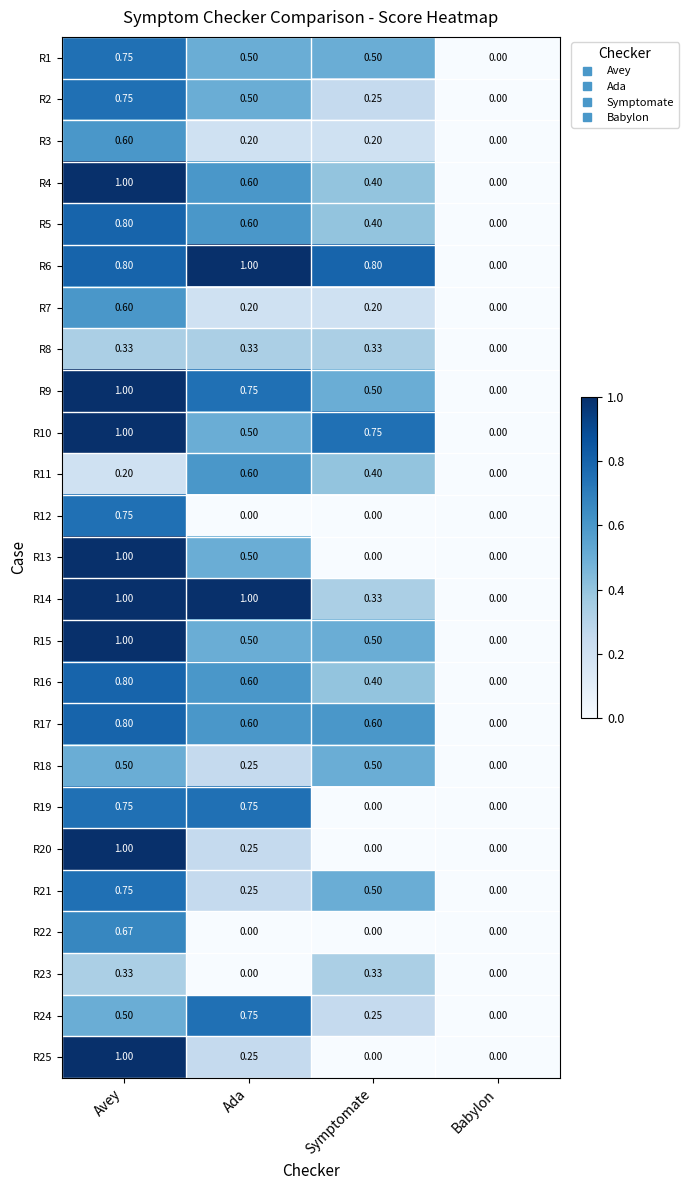

Is the value of R11 at Avey greater than the value of R5 at Avey?

No